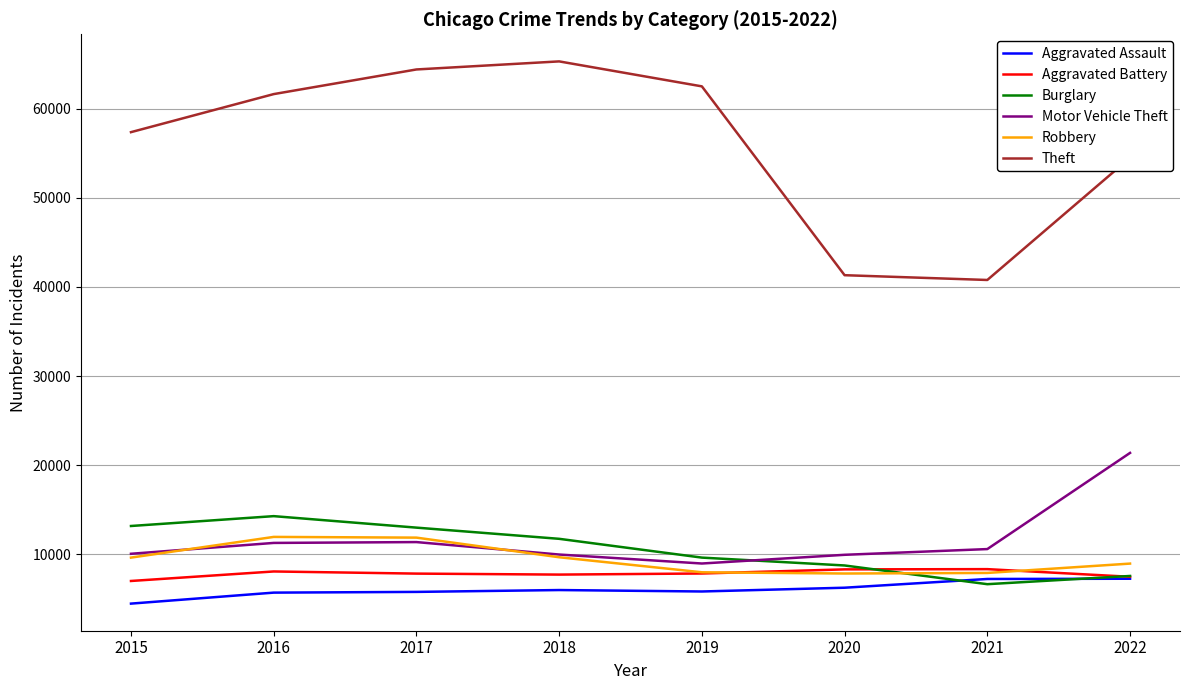

Is the value of Theft at 2017 greater than the value of Aggravated Battery at 2021?

Yes